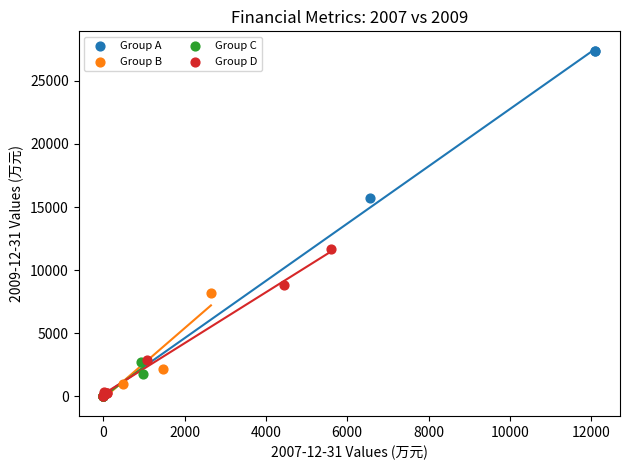

Which series has the largest Y range (max minus min)?

Group A